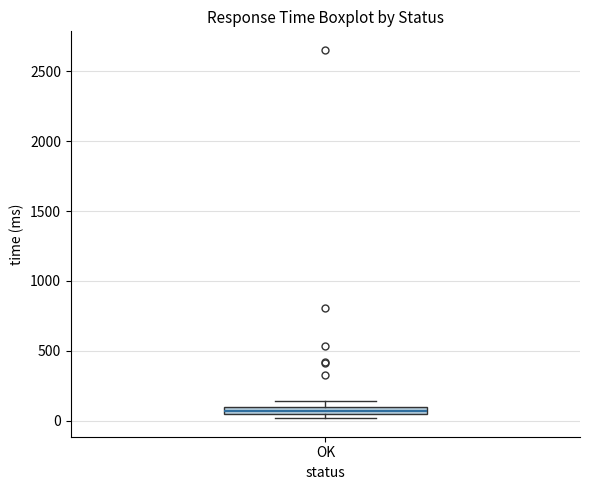

Where is the lower edge of the box for OK on the y-axis? The values are not printed on the chart, so give them approximately, as read against the axis.

50